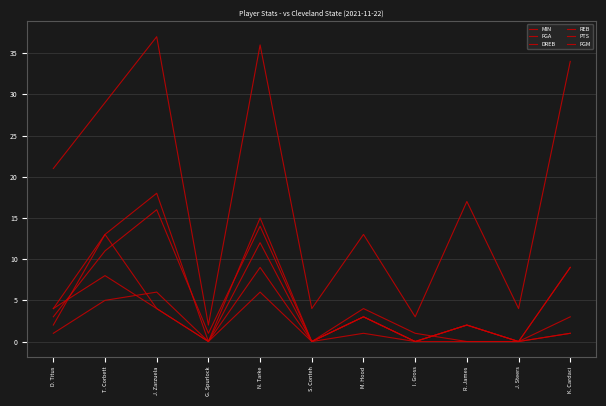

At which category is the sum across all series the highest?

N. Tarke